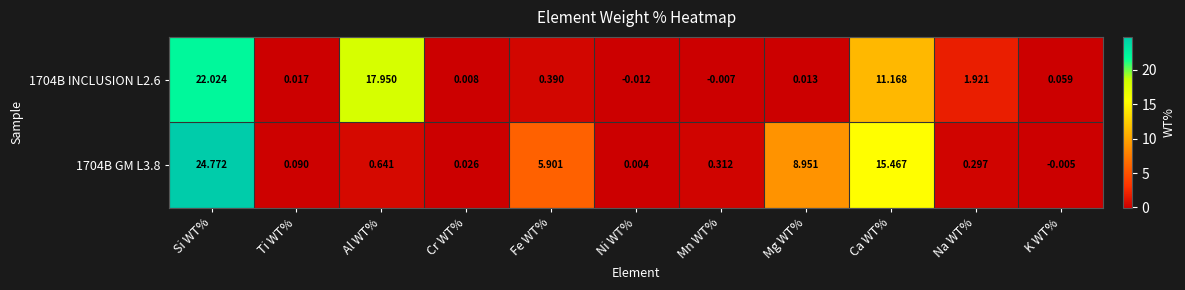

At which label is 1704B INCLUSION L2.6 closest to 11?

Ca WT%